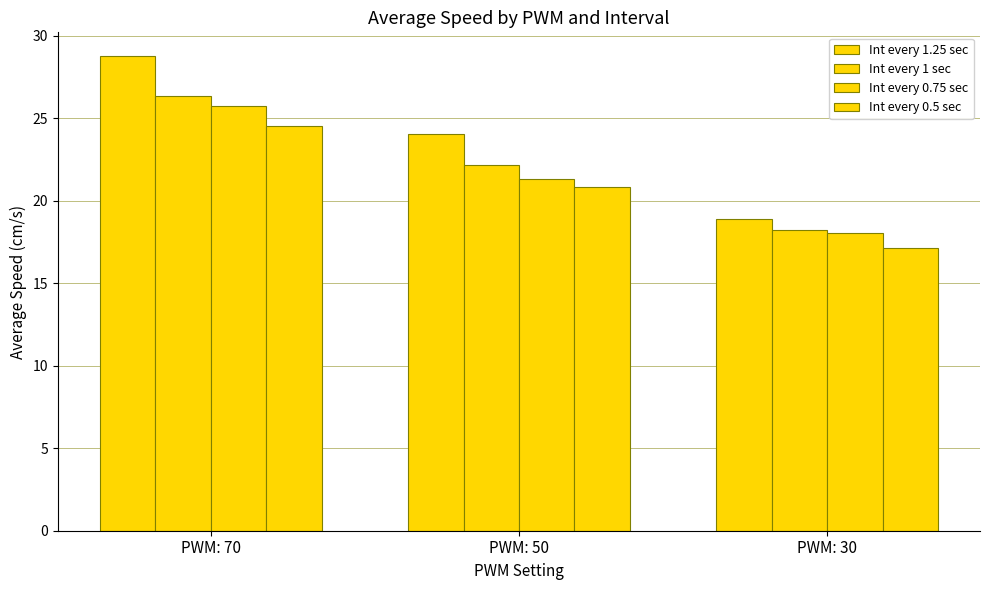

Rank the series by their average value, from lowest to highest.

Int every 0.5 sec, Int every 0.75 sec, Int every 1 sec, Int every 1.25 sec